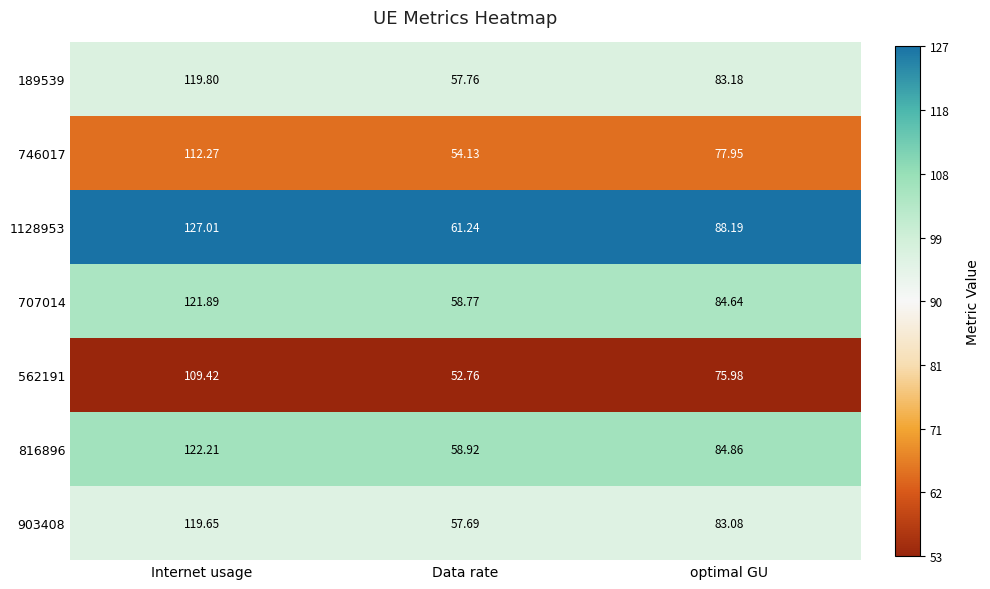

What is the total value across all series at optimal GU?

577.9